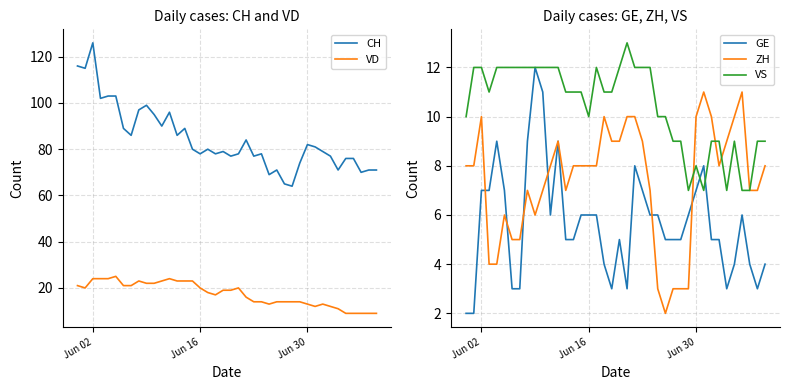

What is the maximum value for ZH?

11